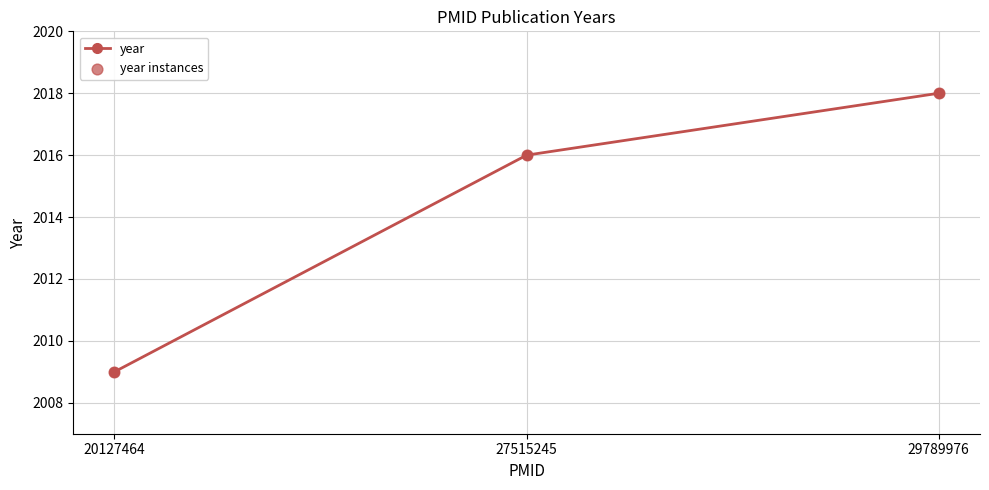

What is the change in value from 20127464 to 29789976?

+9